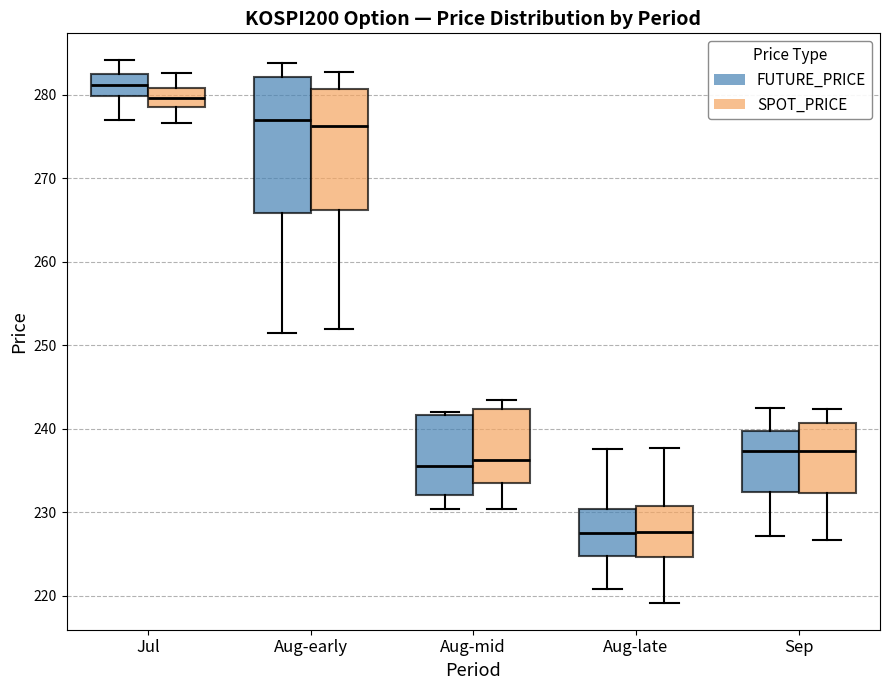

Comparing the boxes themselves (not the whiskers), which one is the tallest?

Aug-early (FUTURE_PRICE)